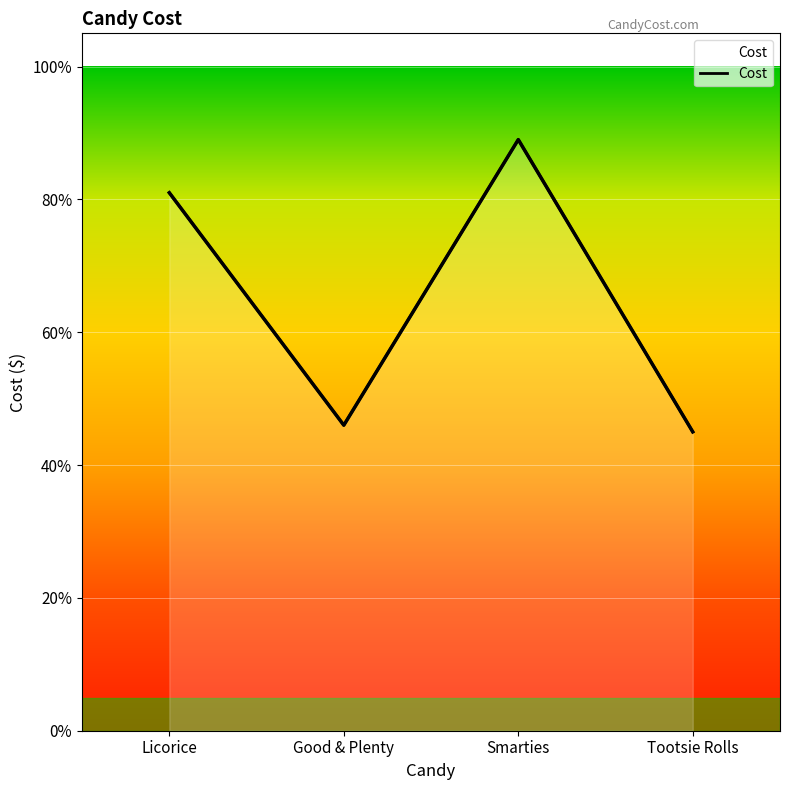

What is the value of the 1st point from the left?

0.8